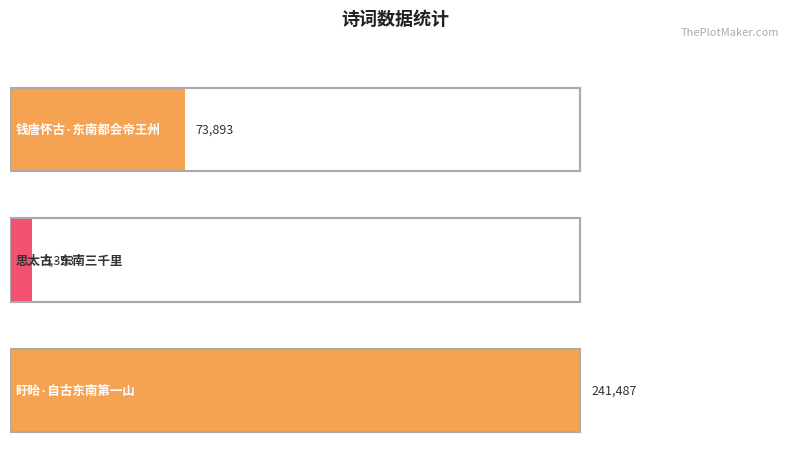

How many values are between 9393 and 241487?

3